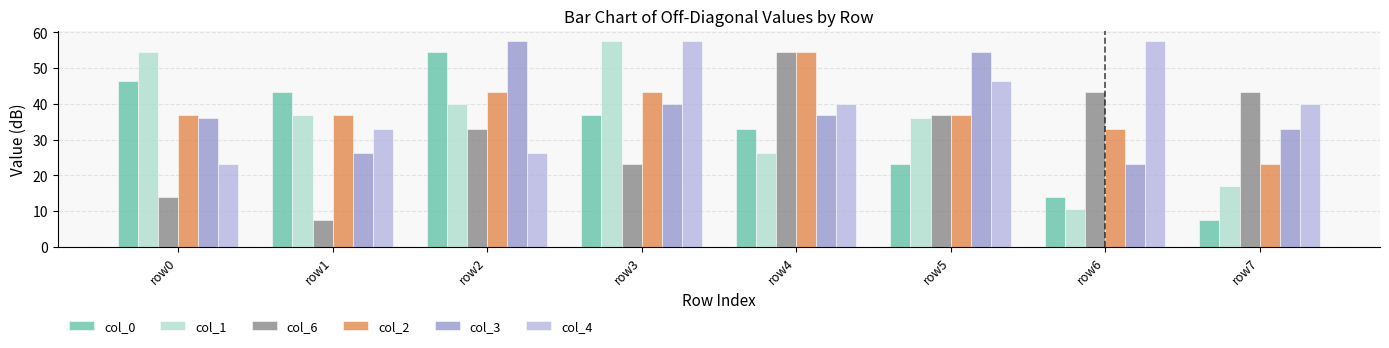

Are the bars horizontal?

No